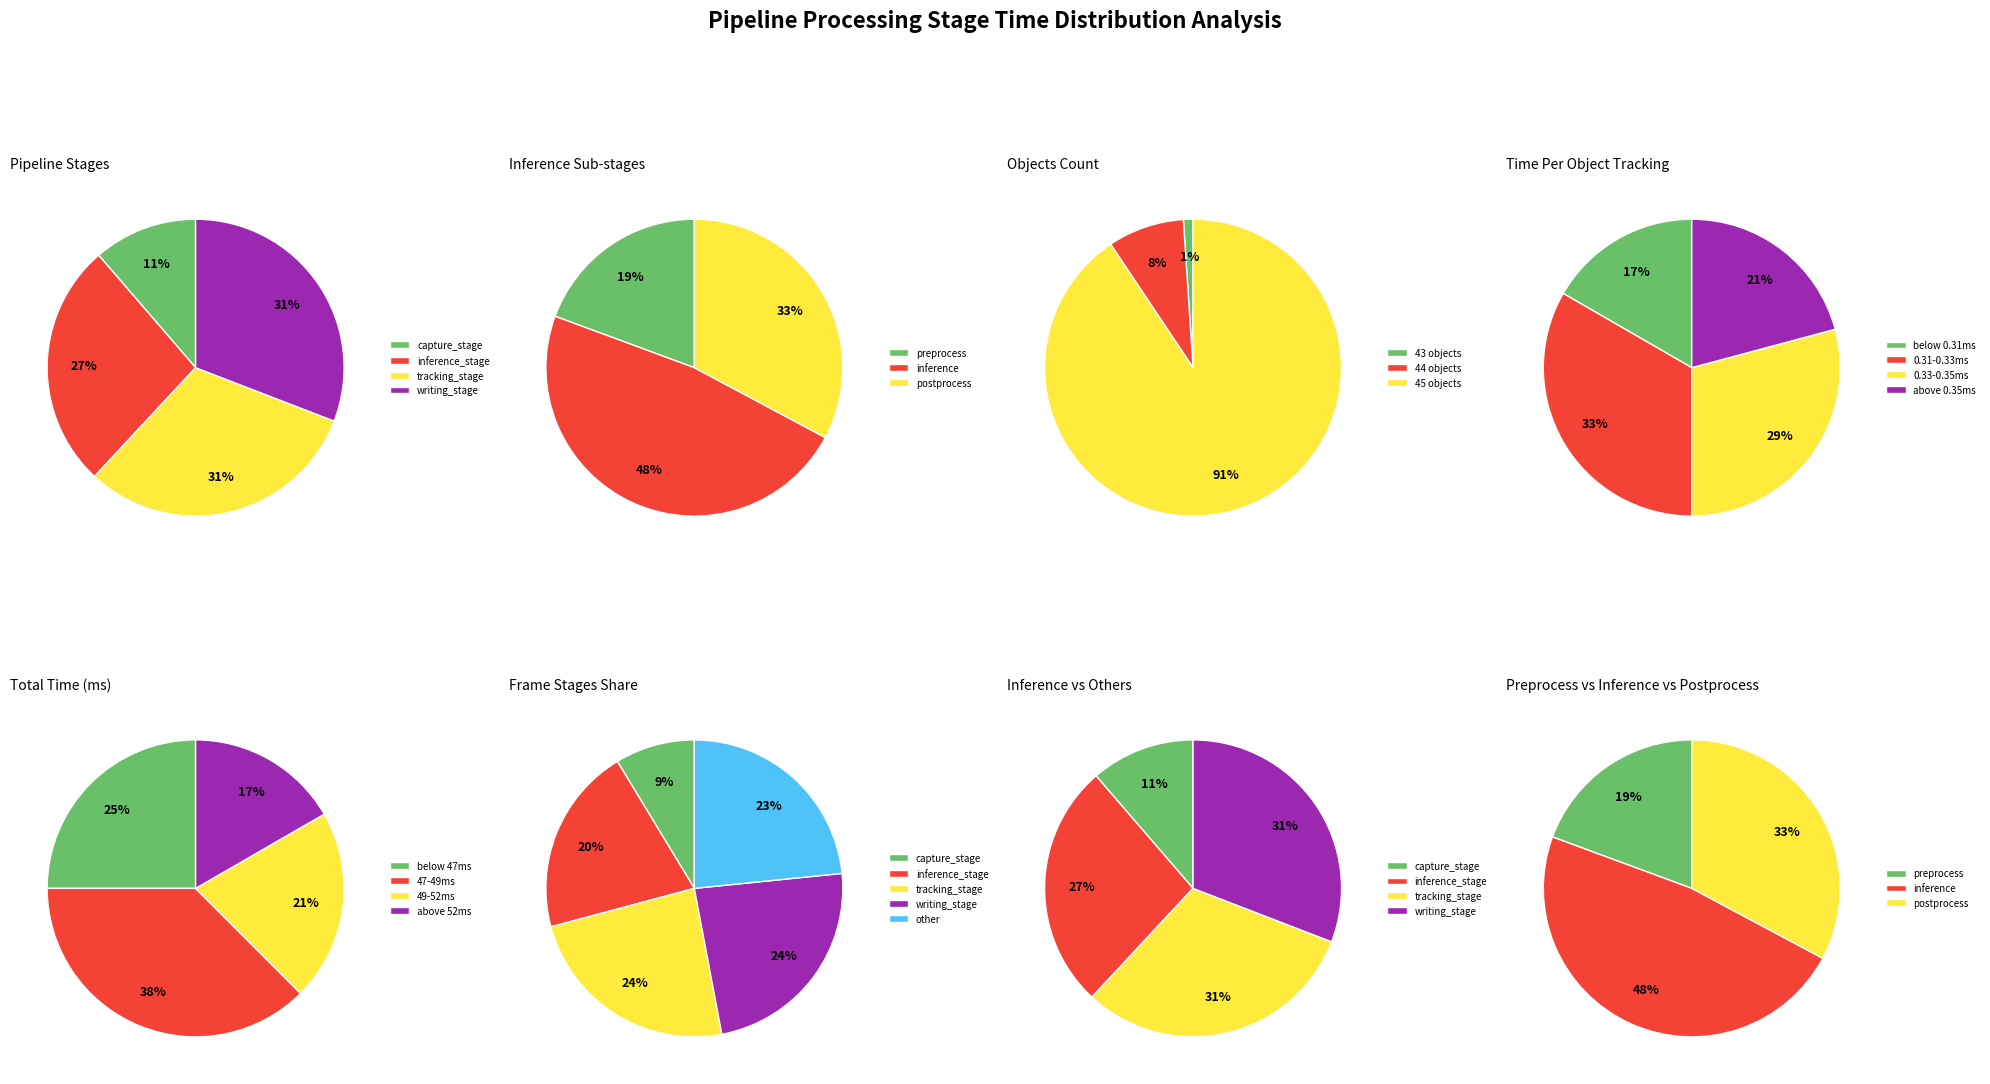

Count the number of slices in the pie.

7